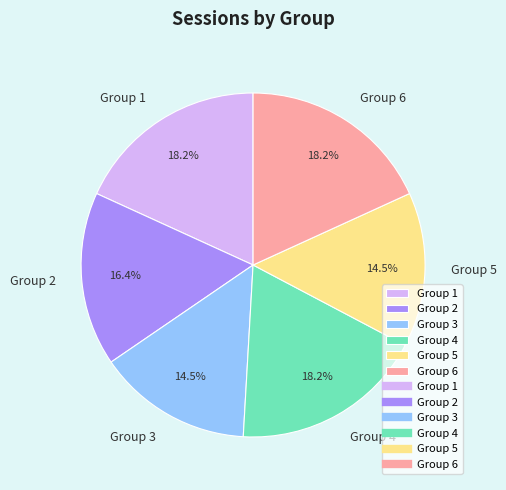

Is it true that Group 6 is 13% of the pie?

False